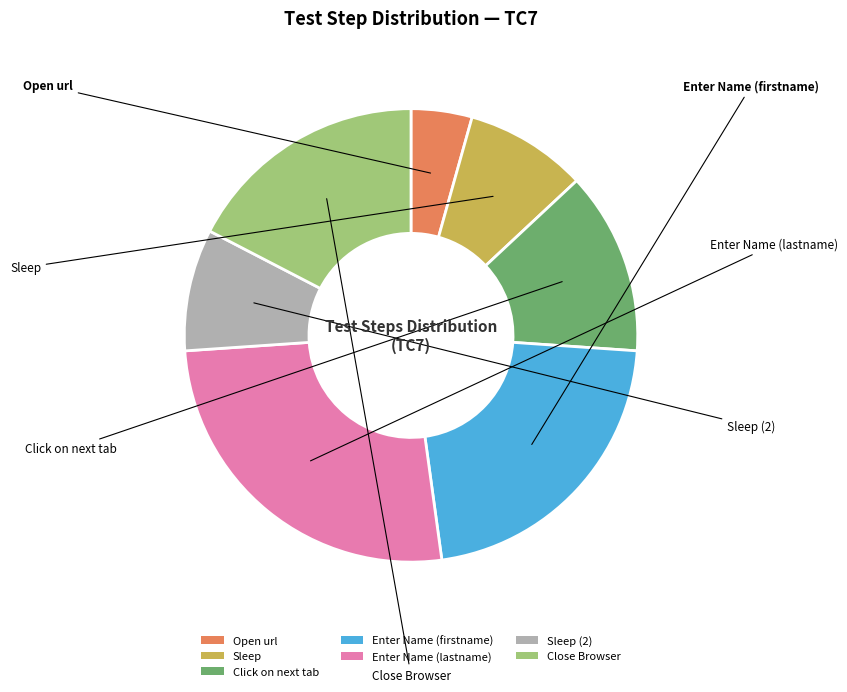

Is Sleep (2) the majority of the pie?

No